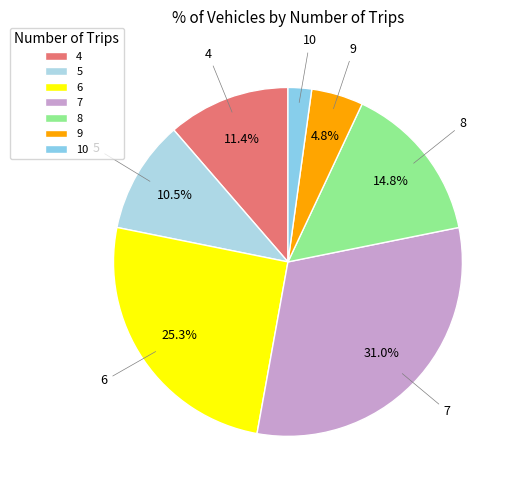

To the nearest percent, what portion does 4 represent?

11%